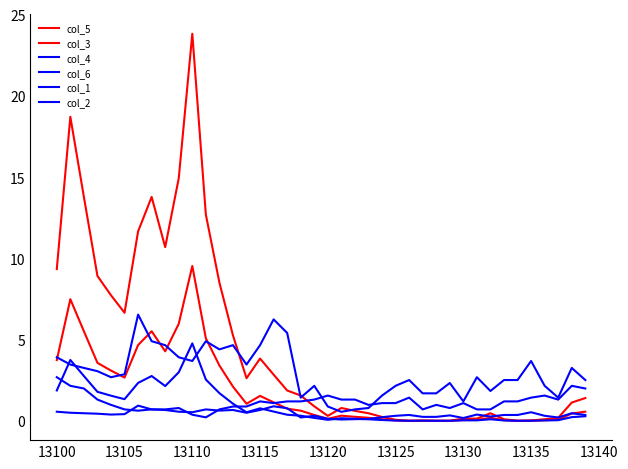

In col_1, how many points are lower than both neighbors (excluding endpoints)?

7